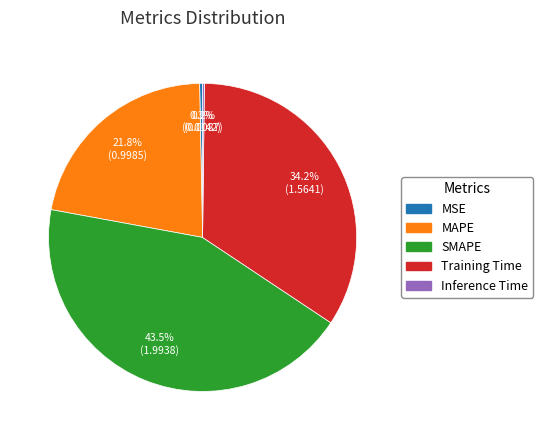

Is there a majority slice in this chart?

No